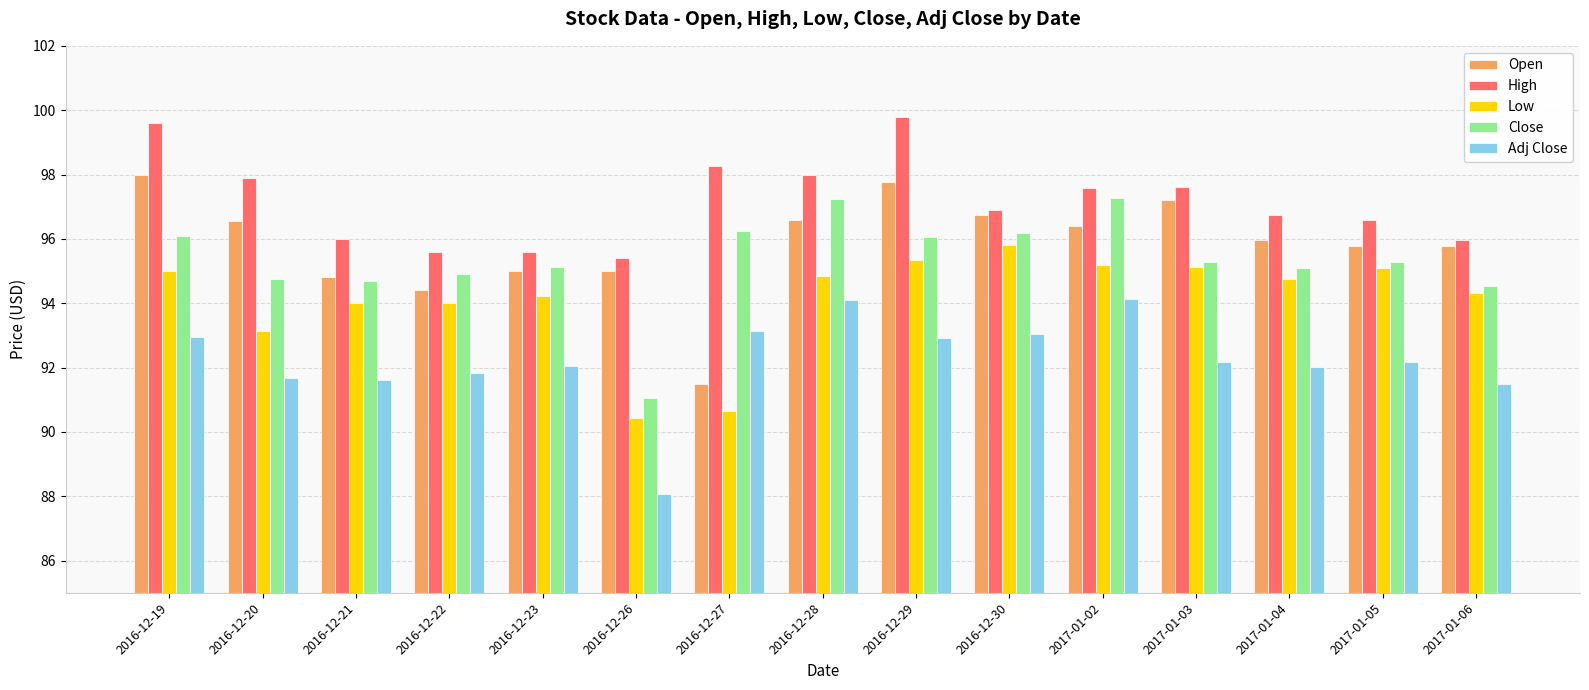

True or false: Close has a value of 125.1 at 2016-12-26.

False